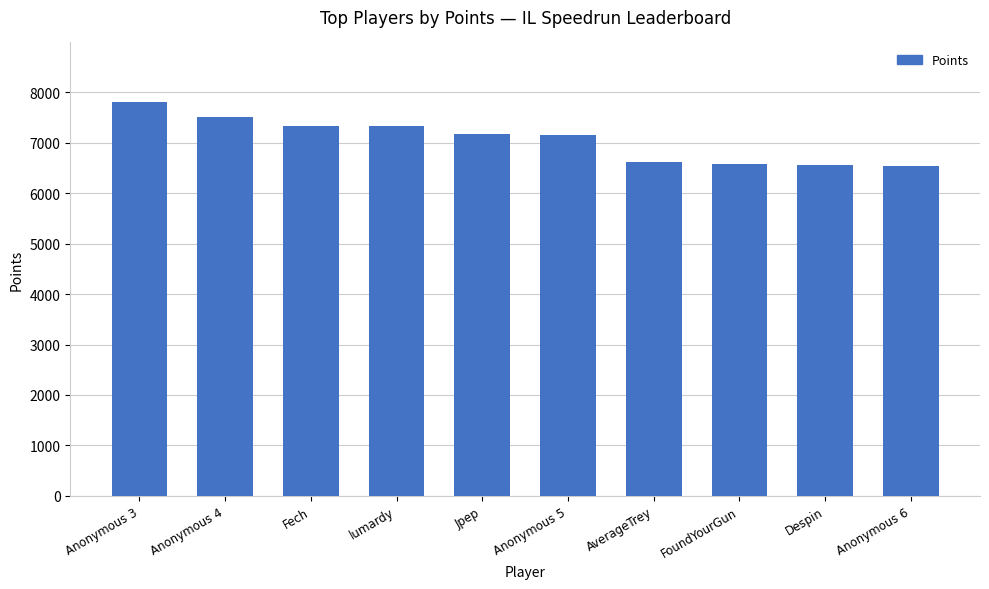

What is the sum of the values at AverageTrey and Despin?

13175